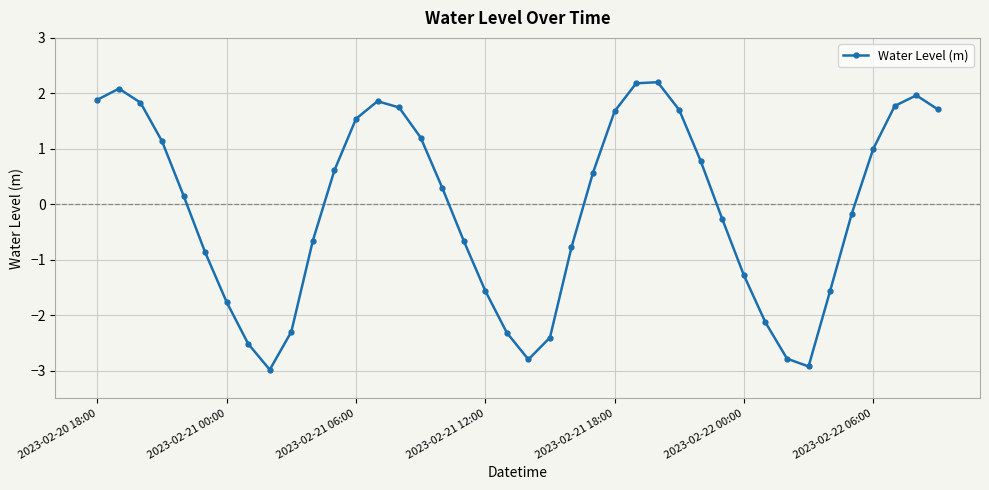

What is the value of the 26th point from the left?

2.2